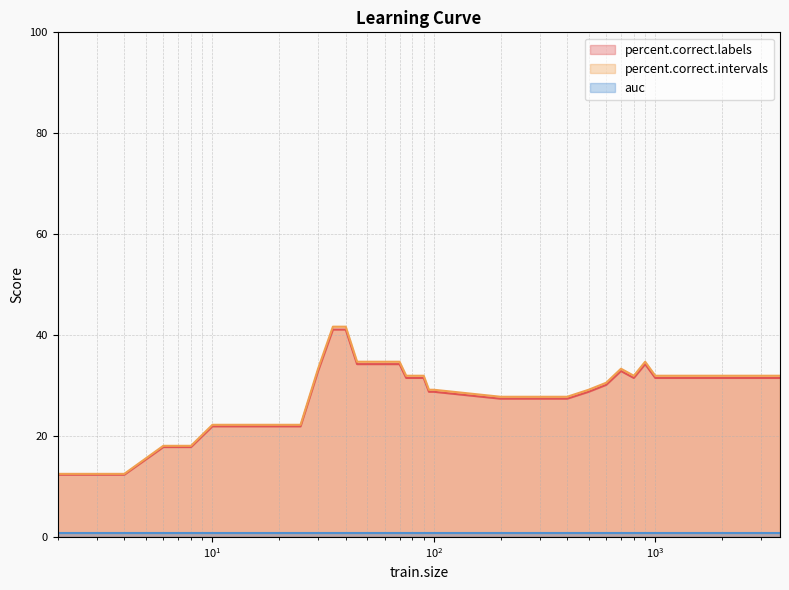

Which series has the largest range (max minus min)?

percent.correct.intervals